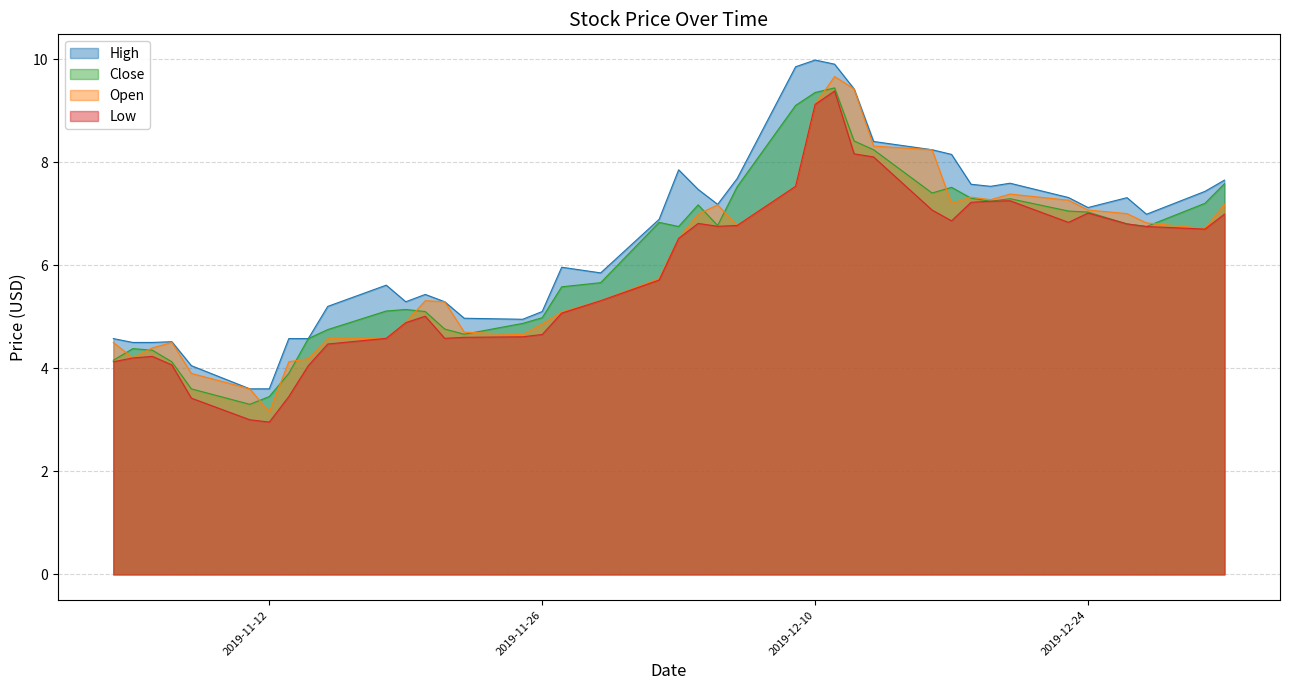

What is the sum of the Close values at 2019-12-27 and 2019-12-04?

13.9